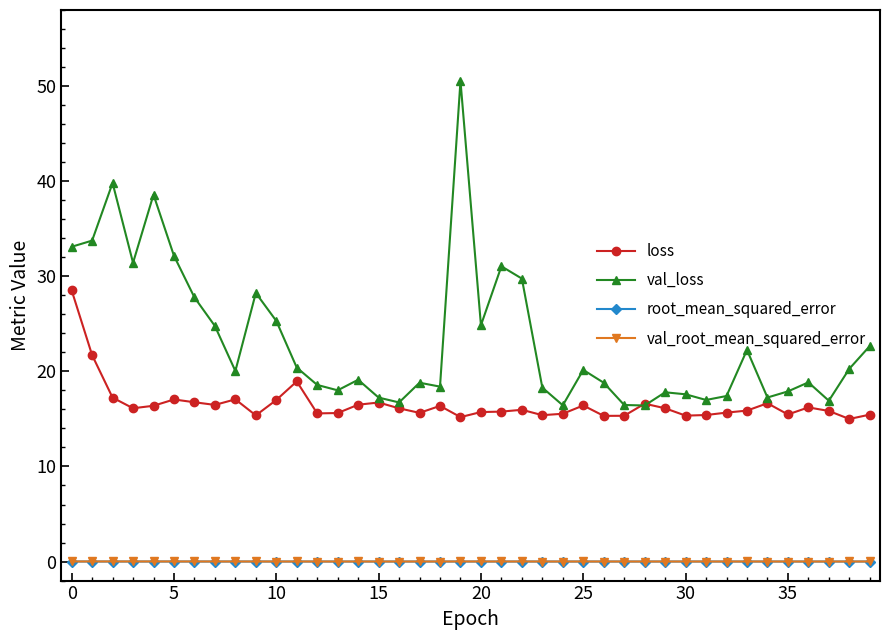

Count the number of categories in the chart.

40